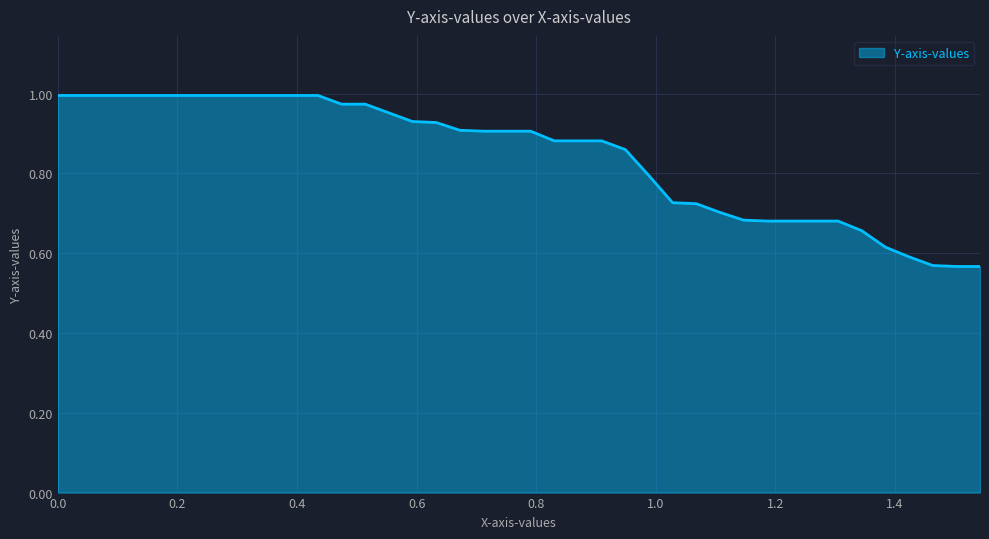

What is the sum of all values?

33.7